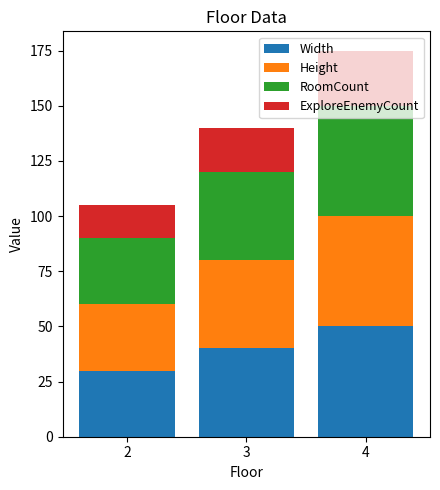

What is the maximum value for Width?

50